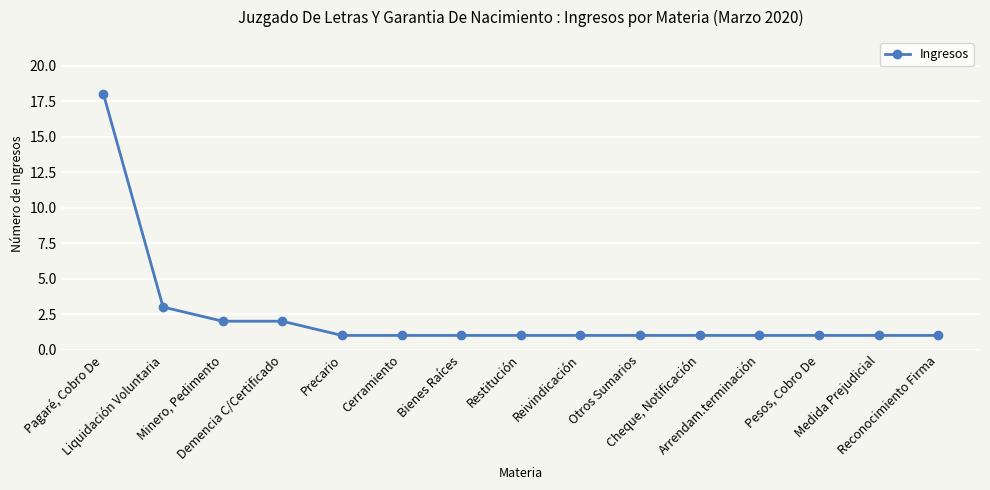

At which label is the value closest to 9?

Liquidación Voluntaria